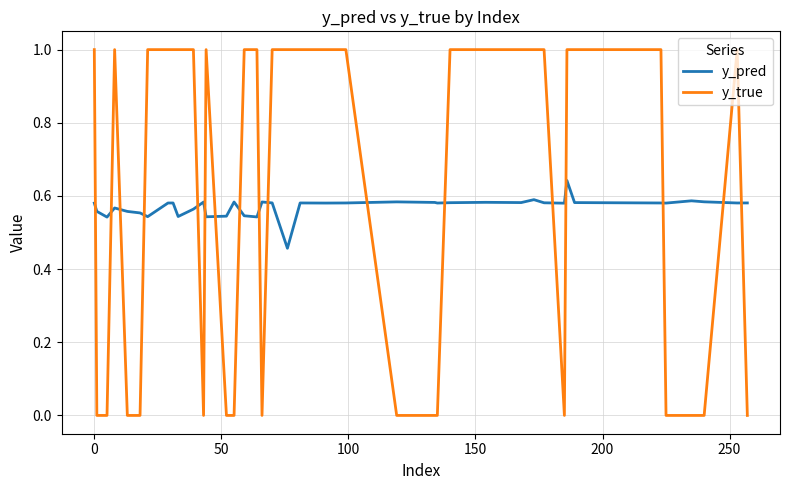

After their last crossing, which series has the higher values: y_true or y_pred?

y_pred